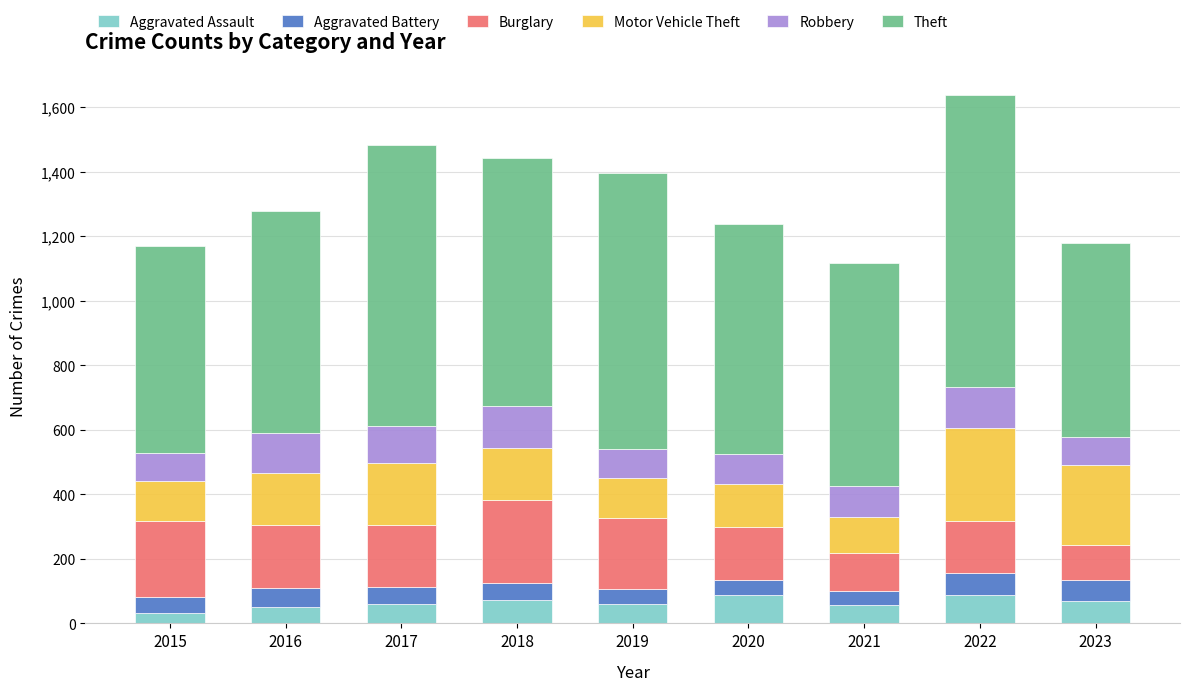

The value of Aggravated Assault at 2023 is 70. True or false?

True